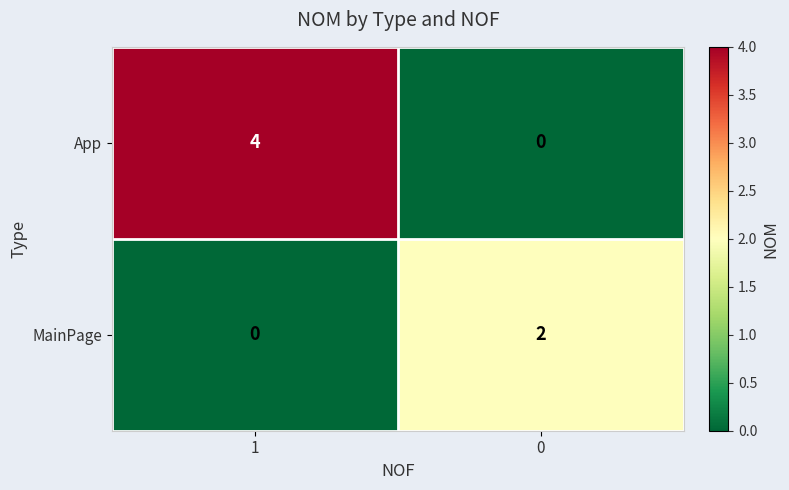

Reading left to right, list all the values displayed in this chart.

App: 4	0
MainPage: 0	2